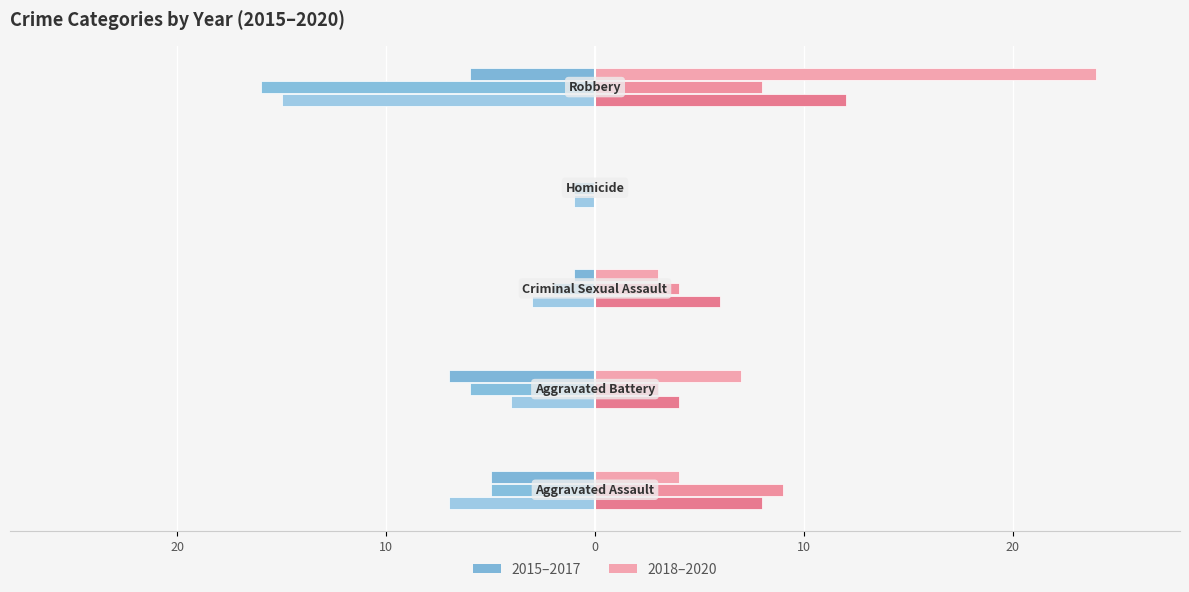

Reading left to right, extract all data points from this chart.

2015 (left): 20=-5	10=-7	0=-1	10=0	20=-6
2016 (left): 20=-5	10=-6	0=-2	10=-1	20=-16
2017 (left): 20=-7	10=-4	0=-3	10=-1	20=-15
2018 (right): 20=4	10=7	0=3	10=0	20=24
2019 (right): 20=9	10=3	0=4	10=0	20=8
2020 (right): 20=8	10=4	0=6	10=0	20=12